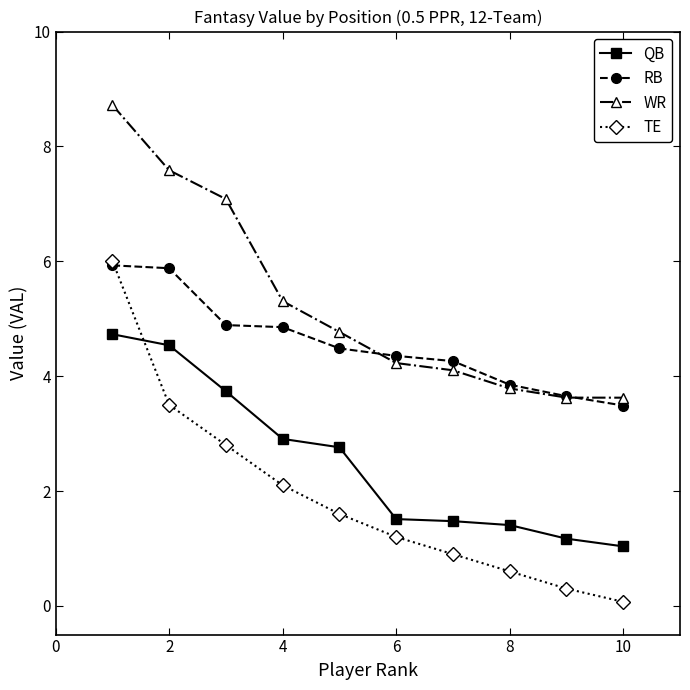

Rank the series by their average value, from lowest to highest.

TE, QB, RB, WR